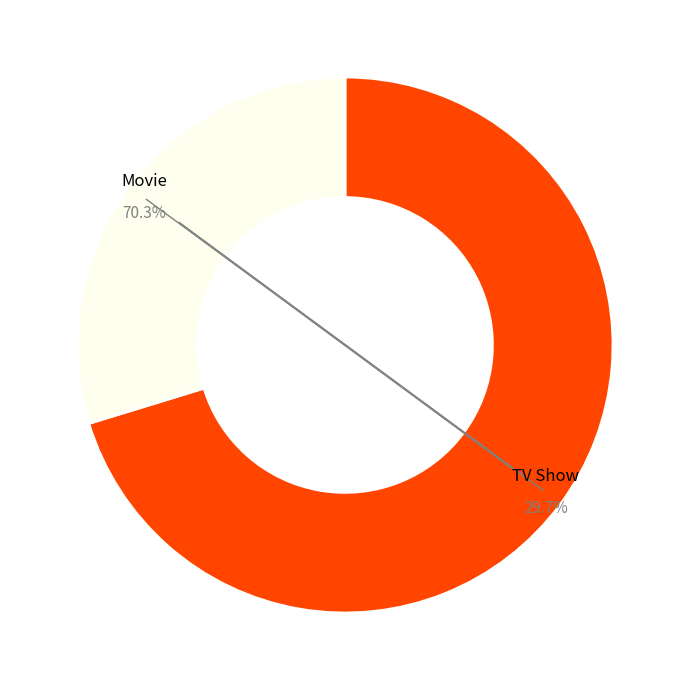

Approximately how many times larger is the value at Movie compared to TV Show?

2.4